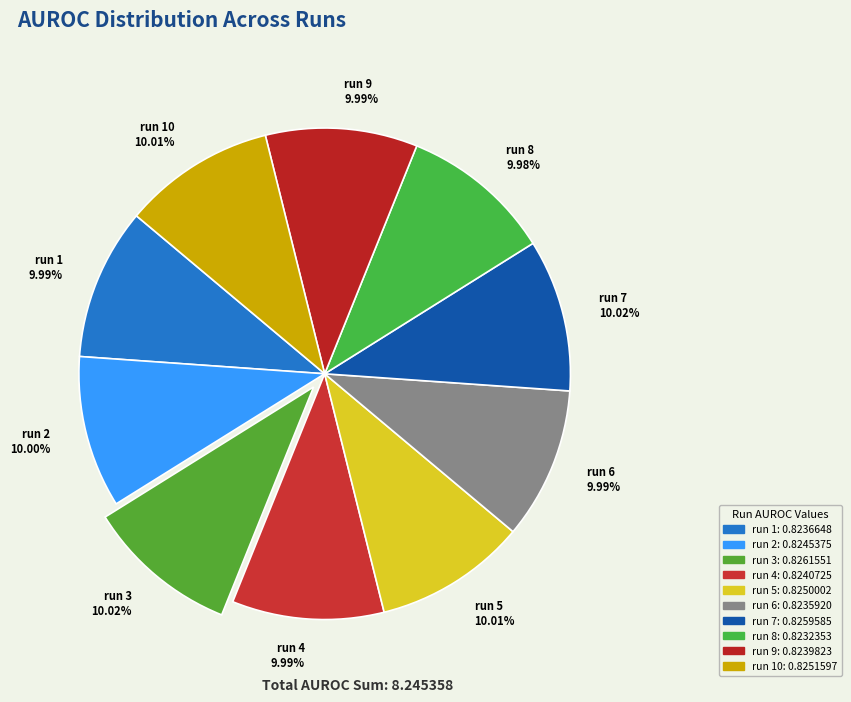

Does run 9 represent more than half of the total?

No